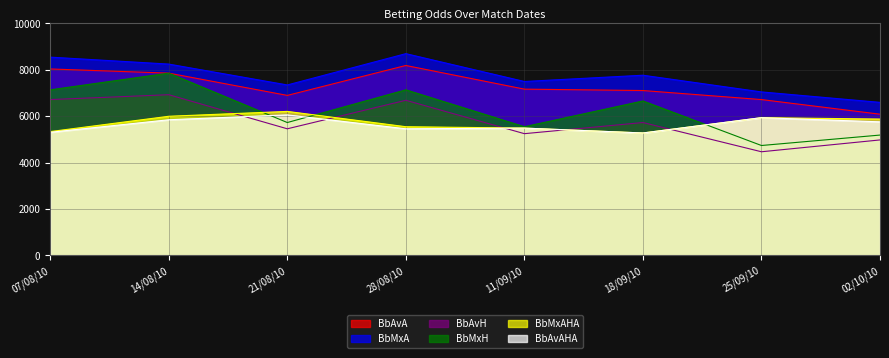

Which series has the largest range (max minus min)?

BbMxH